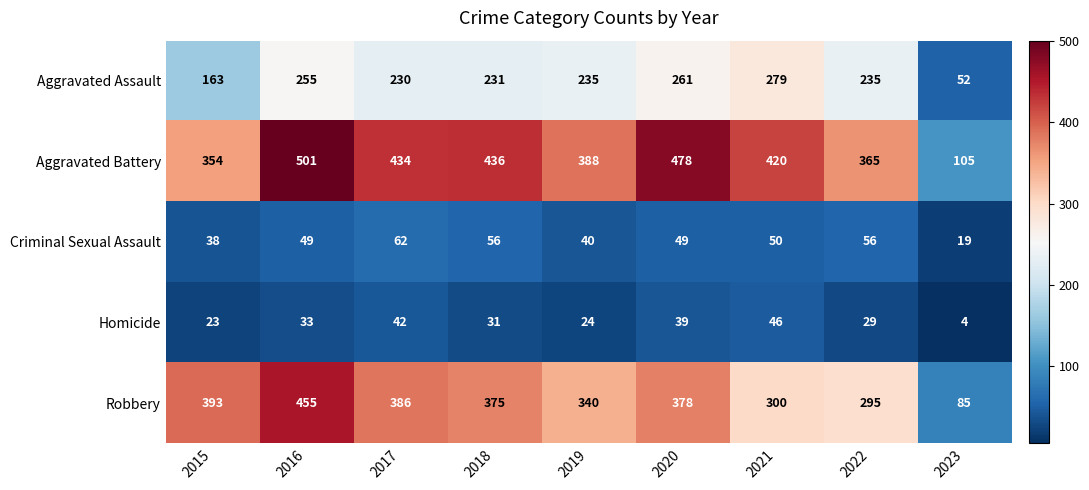

At how many categories does at least one series exceed 464?

2